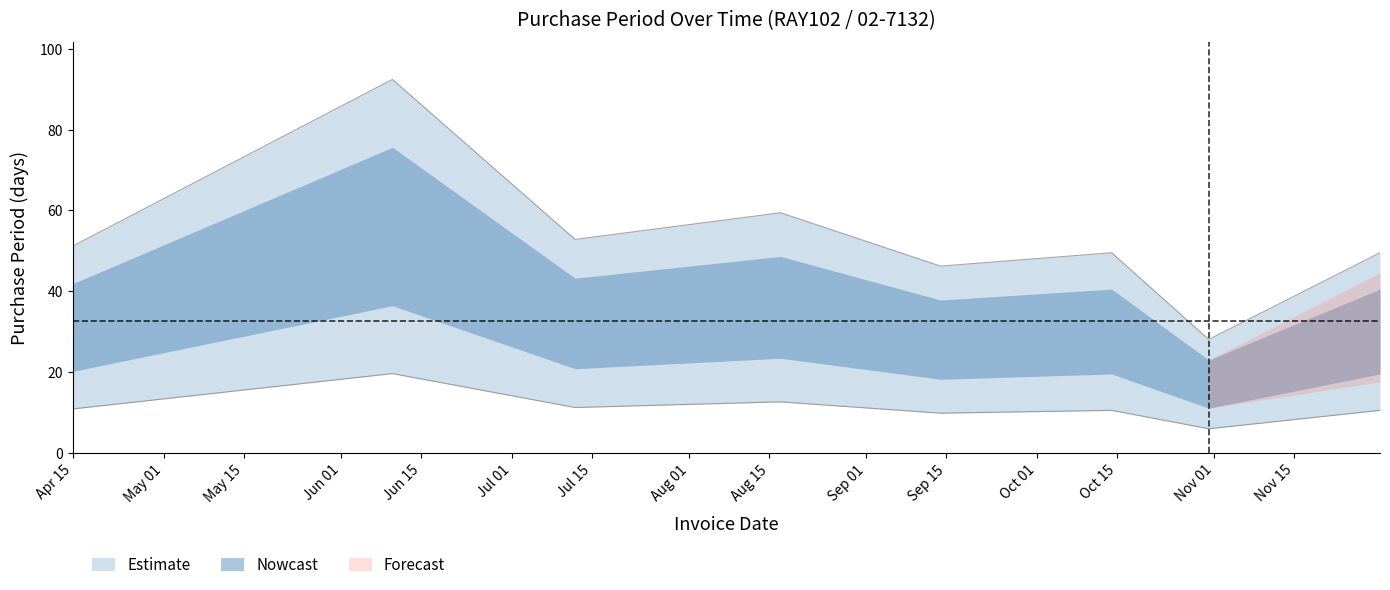

True or false: the data shows 49.5 at 2017-11-30.

True